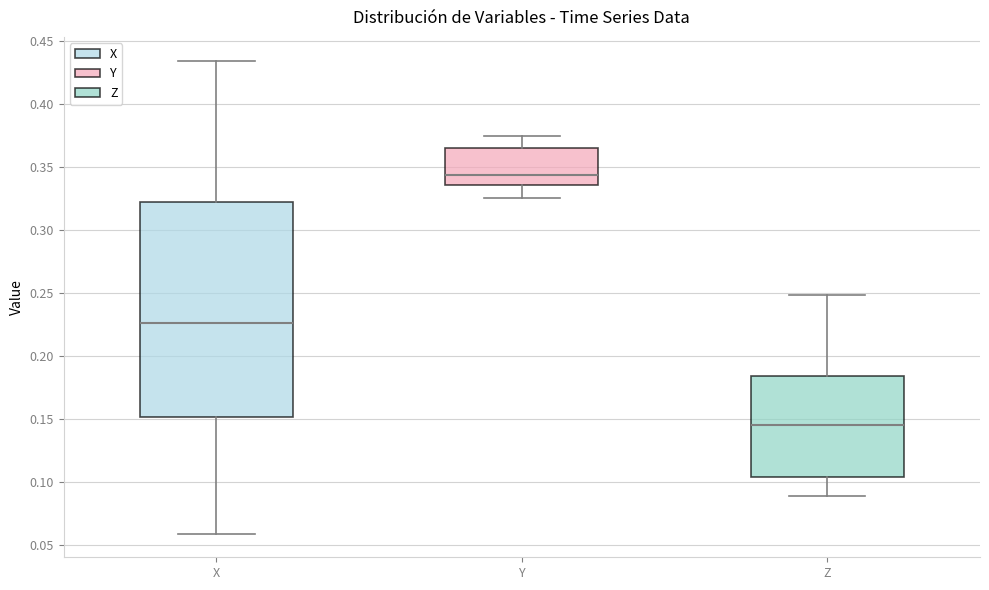

Which box is the tallest, from its lower edge to its upper edge?

X